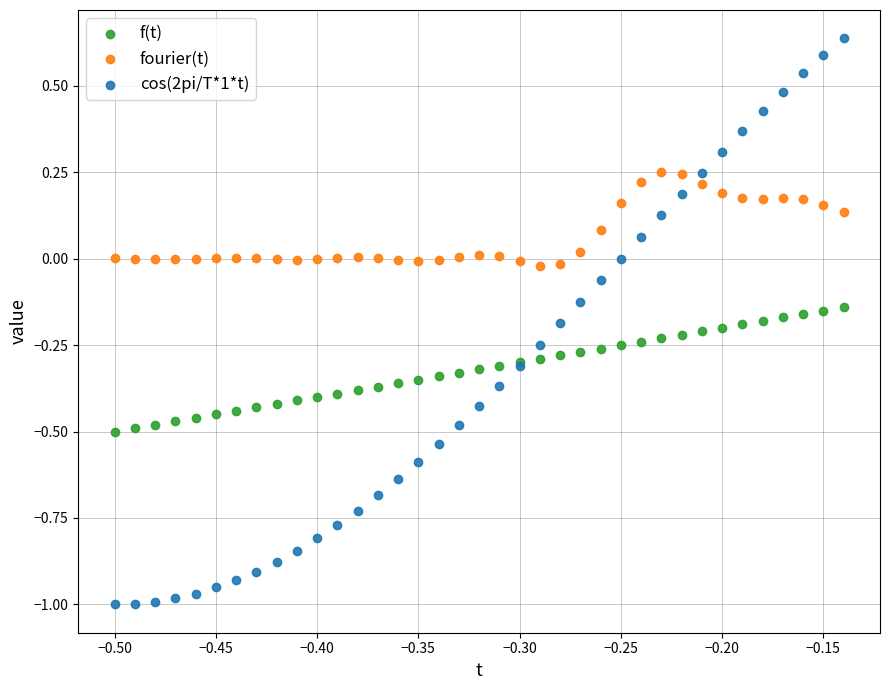

Which series has the largest Y range (max minus min)?

cos(2pi/T*1*t)